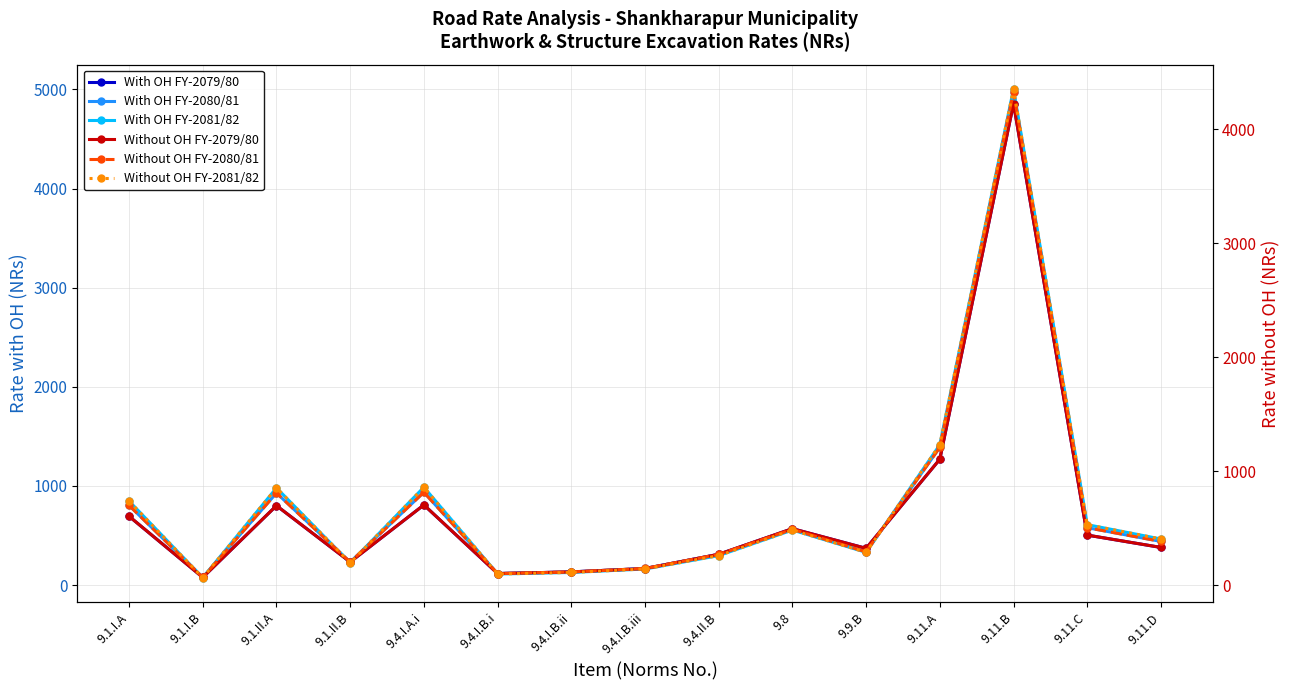

What position from the right is 9.4.I.A.i?

11